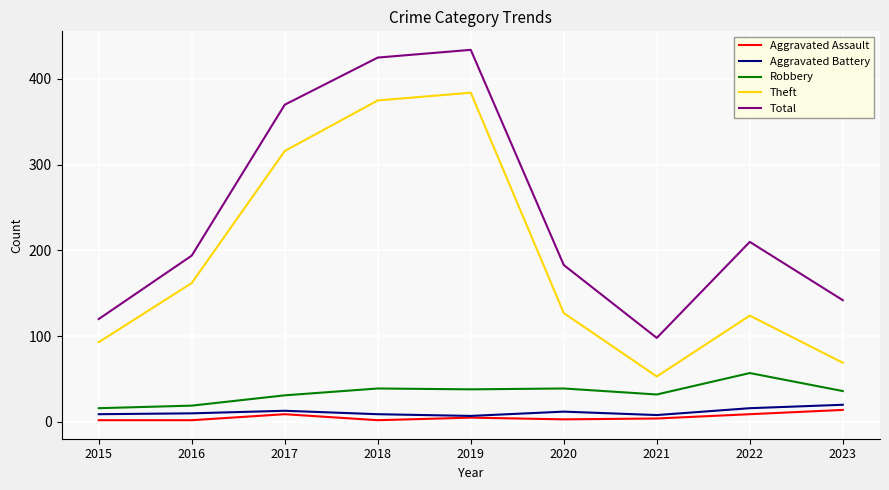

At which category does Total reach its first local peak?

2019